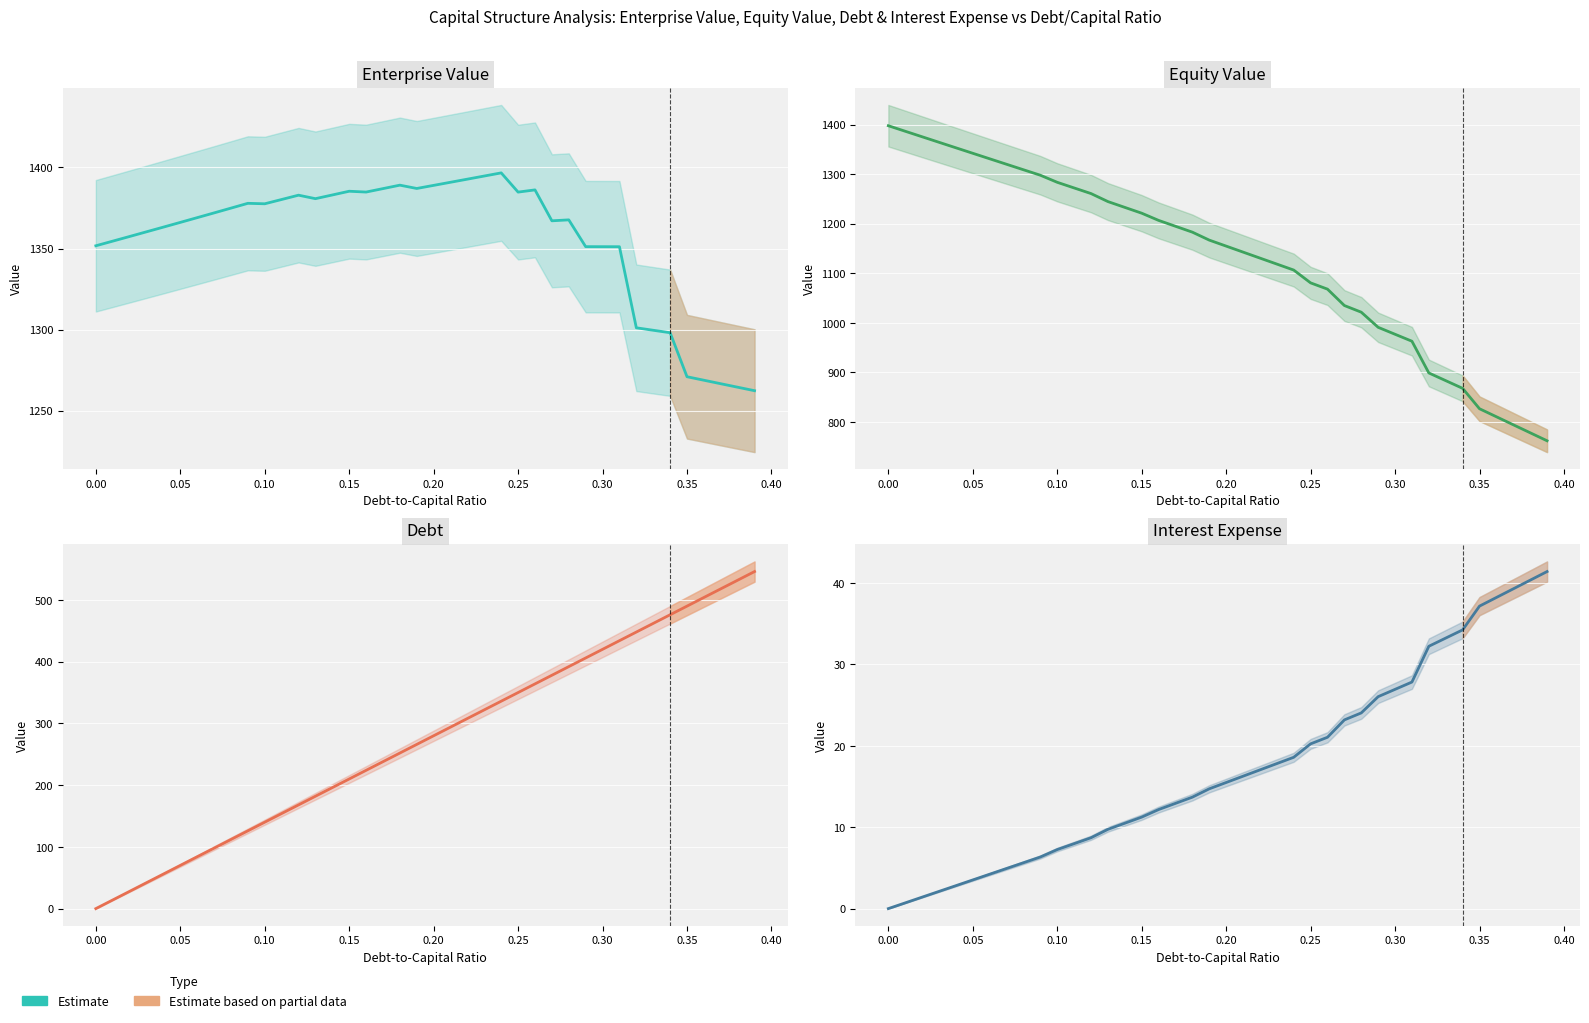

Is this an area chart (filled region under the line)?

No